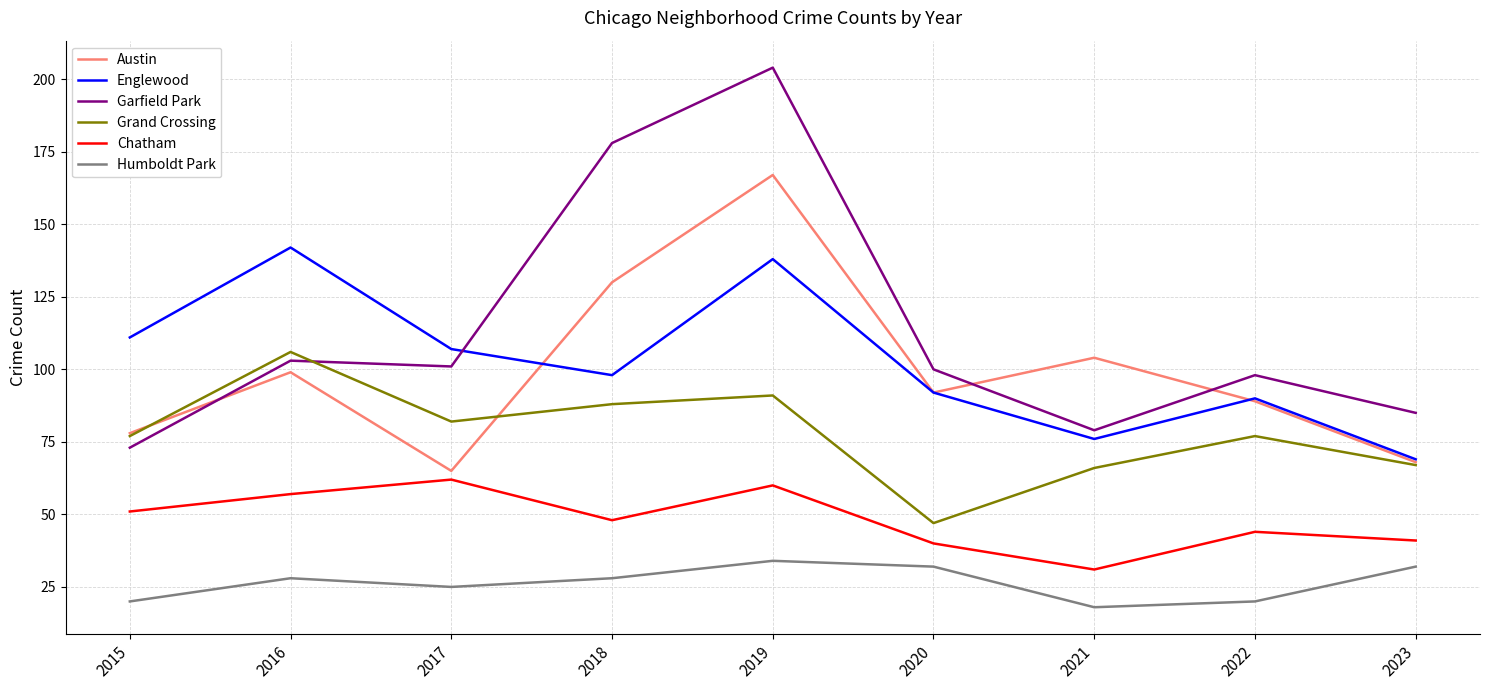

List the series in order of their peak value, highest first.

Garfield Park, Austin, Englewood, Grand Crossing, Chatham, Humboldt Park